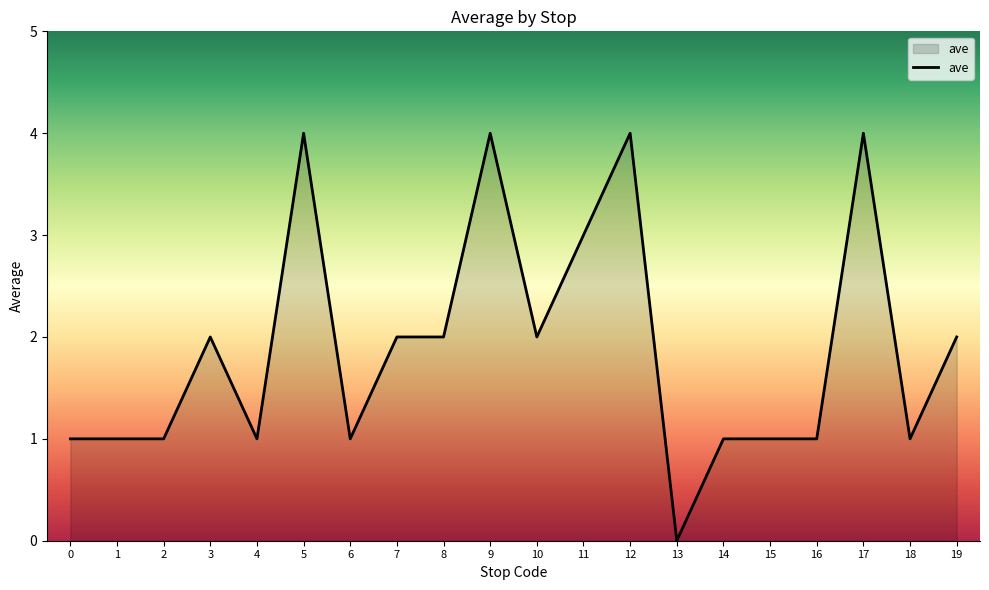

What is the maximum value shown in the chart?

4